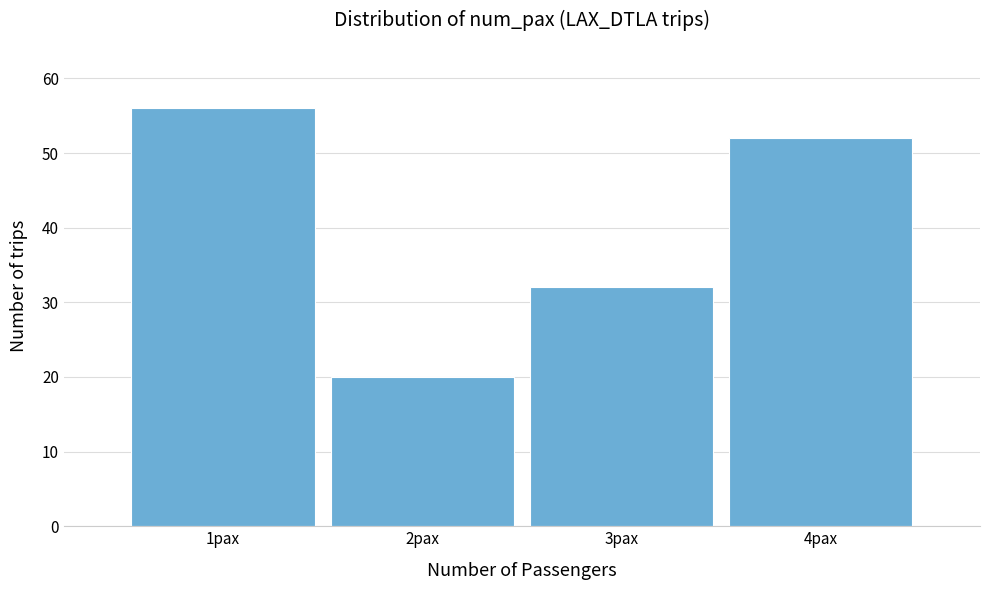

Reading left to right, list every bar in this chart as the range it spans on the x-axis followed by its height. The values are not printed on the chart, so give them approximately, as read against the axis.

0.5 to 1.5: 56
1.5 to 2.5: 20
2.5 to 3.5: 32
3.5 to 4.5: 52